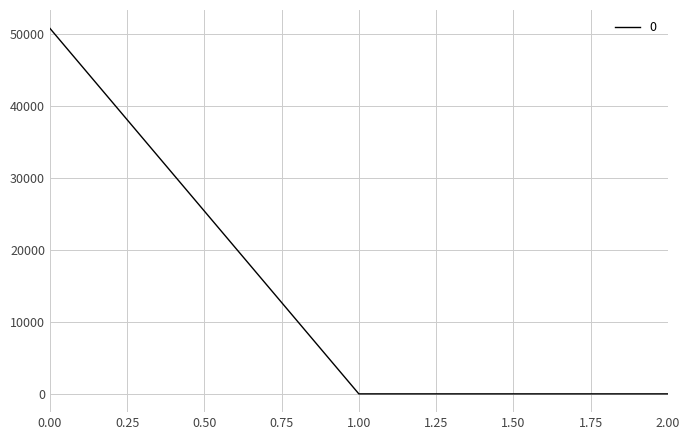

Is it true that the value at 0.00 is 13355.9?

False